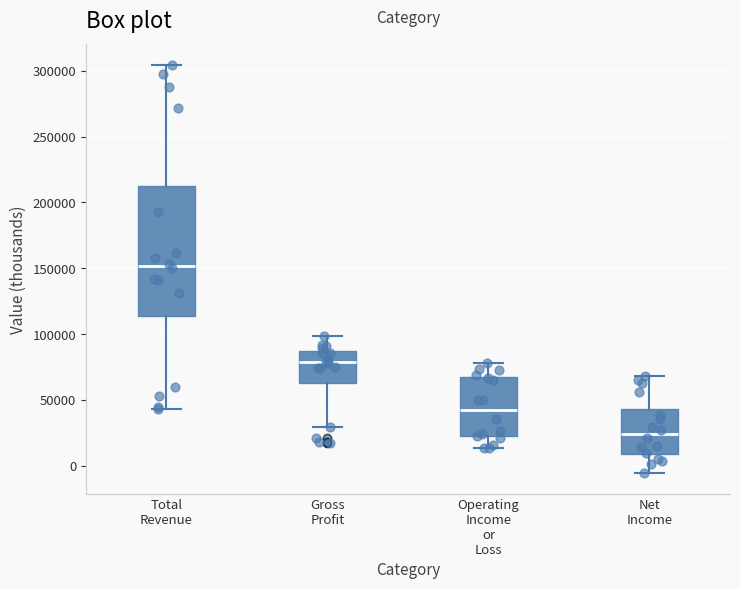

Reading left to right, read every box against the y-axis: the position of its median line, the range the box covers, and the ends of its whiskers. The values are not printed on the chart, so give them approximately, as read against the axis.

Total Revenue: median 150000, box 115000 to 210000, whiskers 45000 to 305000
Gross Profit: median 80000, box 65000 to 85000, whiskers 30000 to 100000
Operating Income or Loss: median 40000, box 20000 to 65000, whiskers 15000 to 80000
Net Income: median 25000, box 10000 to 45000, whiskers -5000 to 70000